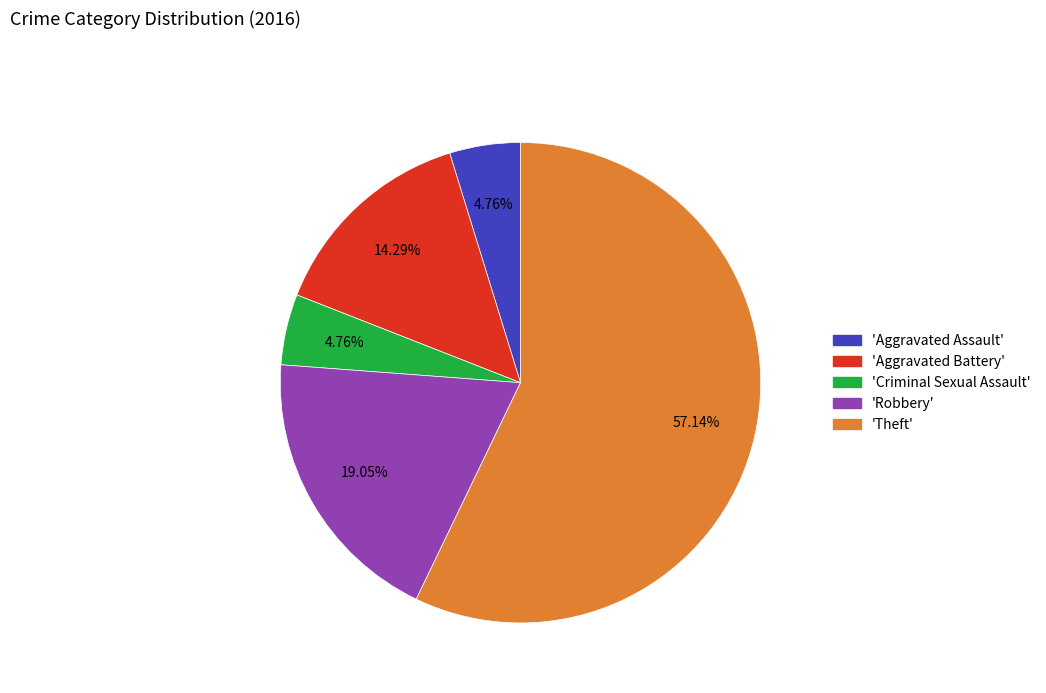

Is there any slice that represents more than half of the pie?

Yes